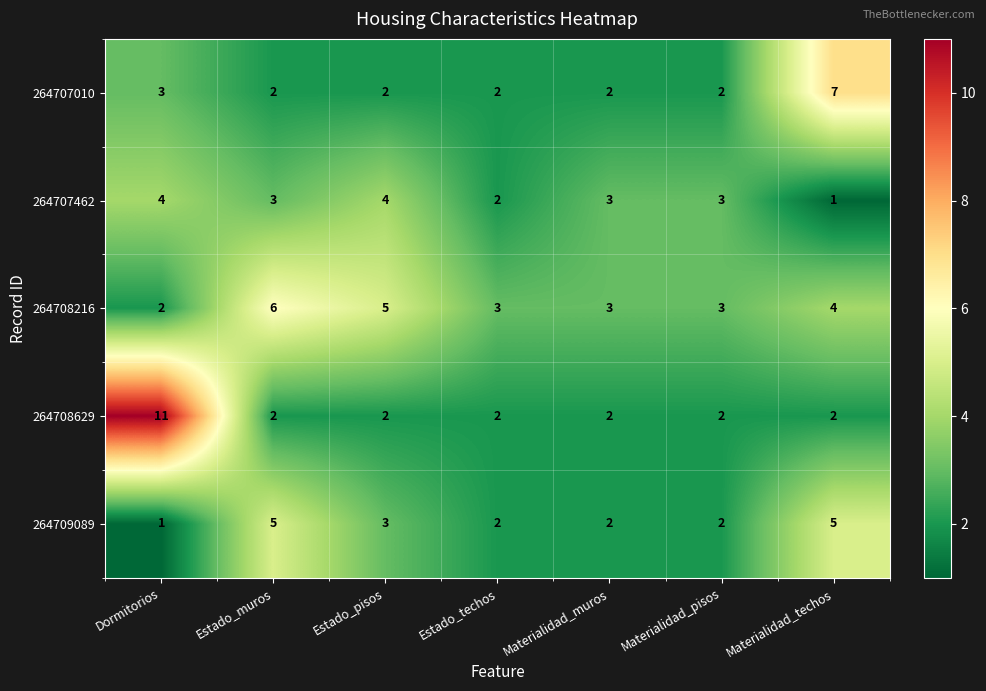

At which label does 264707010 reach its peak?

Materialidad_techos